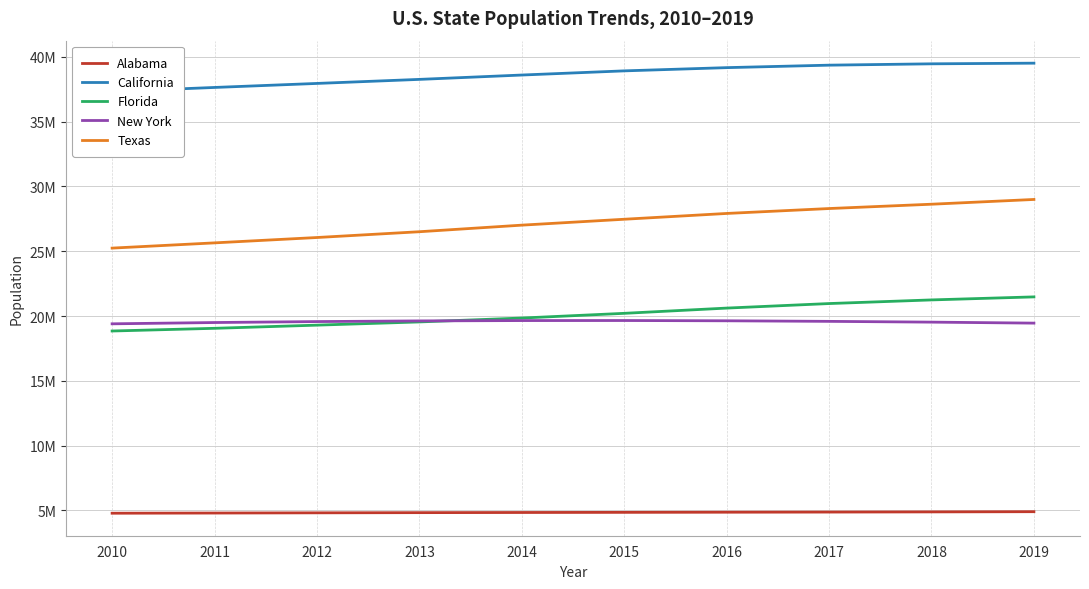

Reading left to right, list all the values displayed in this chart.

Alabama: 2010=4785437	2011=4799069	2012=4815588	2013=4830081	2014=4841799	2015=4852347	2016=4863525	2017=4874486	2018=4887681	2019=4903185
California: 2010=37319502	2011=37638369	2012=37948800	2013=38260787	2014=38596972	2015=38918045	2016=39167117	2017=39358497	2018=39461588	2019=39512223
Florida: 2010=18845537	2011=19053237	2012=19297822	2013=19545621	2014=19845911	2015=20209042	2016=20613477	2017=20963613	2018=21244317	2019=21477737
New York: 2010=19399878	2011=19499241	2012=19572932	2013=19624447	2014=19651049	2015=19654666	2016=19633428	2017=19589572	2018=19530351	2019=19453561
Texas: 2010=25241971	2011=25646105	2012=26059203	2013=26505637	2014=27013762	2015=27469114	2016=27915959	2017=28295273	2018=28628666	2019=28995881